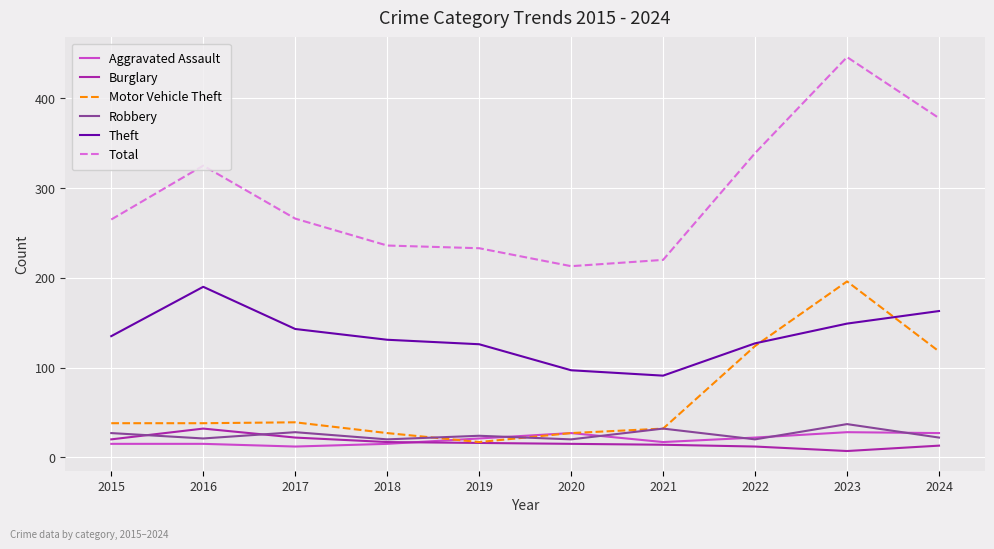

Where is the first local maximum for Burglary?

2016